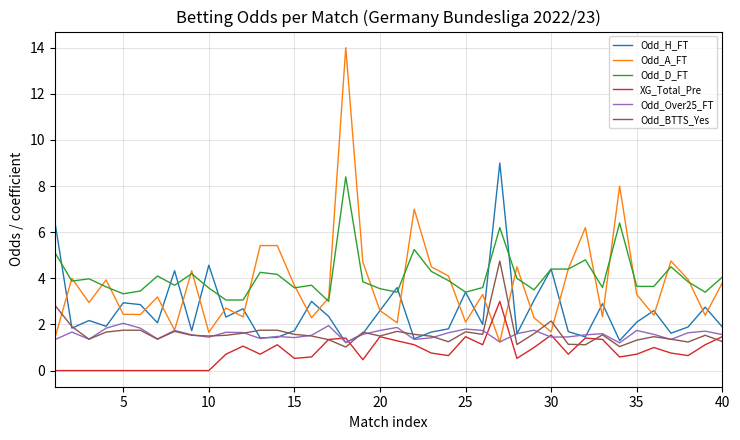

What is the maximum value for Odd_A_FT?

14.0